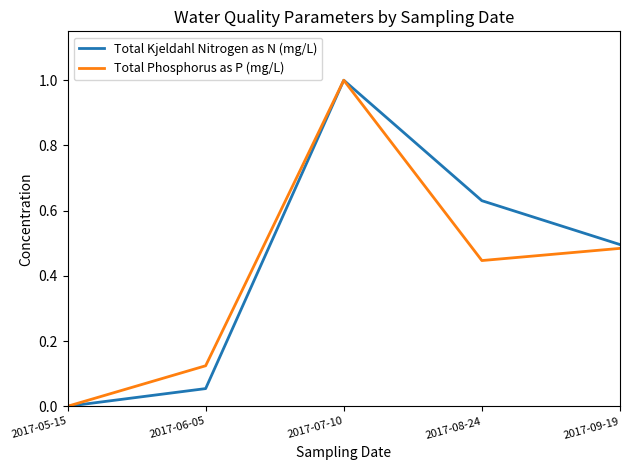

Which category has the lowest value in the Total Kjeldahl Nitrogen as N (mg/L) series?

2017-05-15